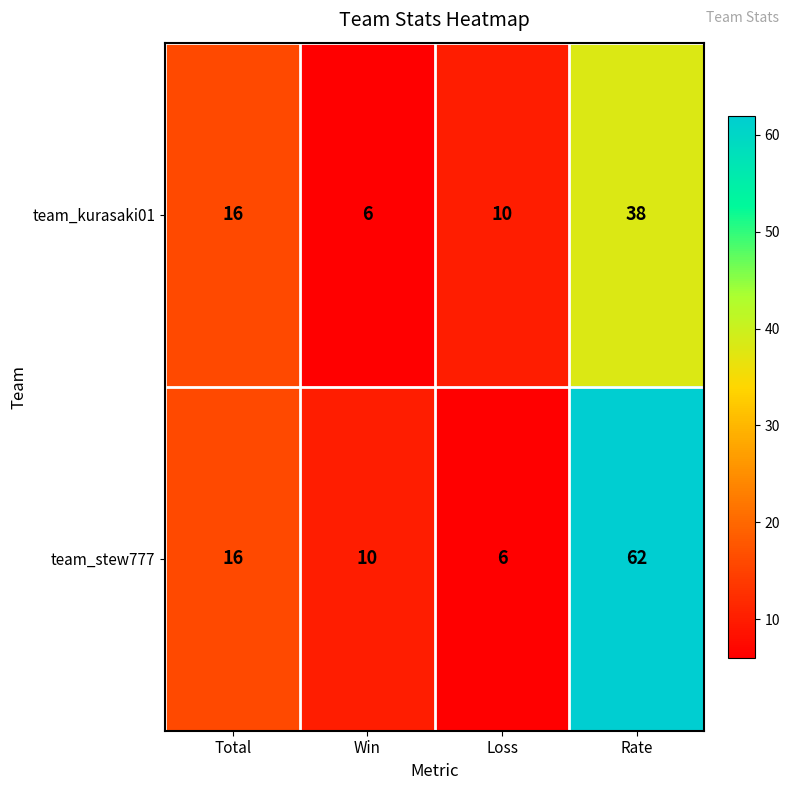

List the series in order of their peak value, lowest first.

team_kurasaki01, team_stew777